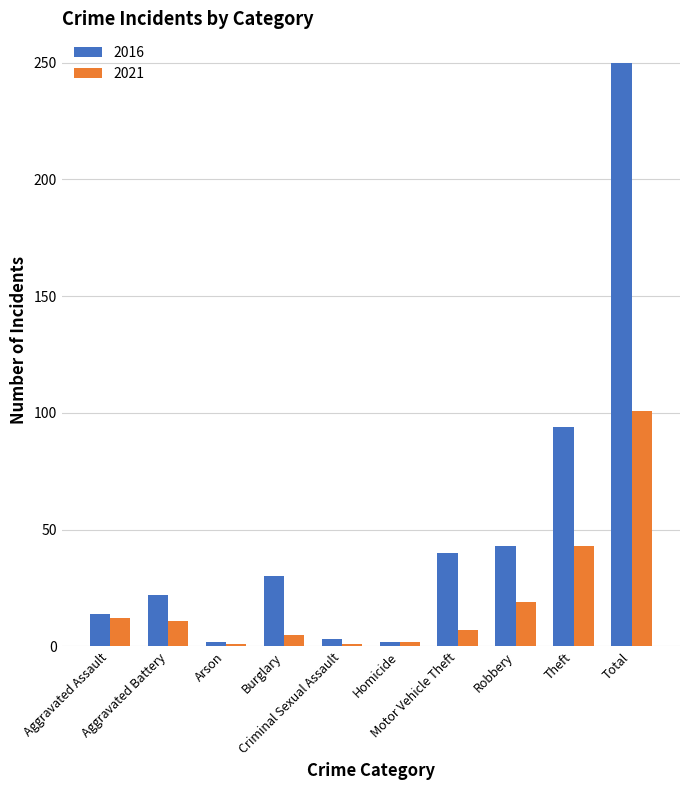

What is the difference between the maximum and minimum values in the 2016 series?

248